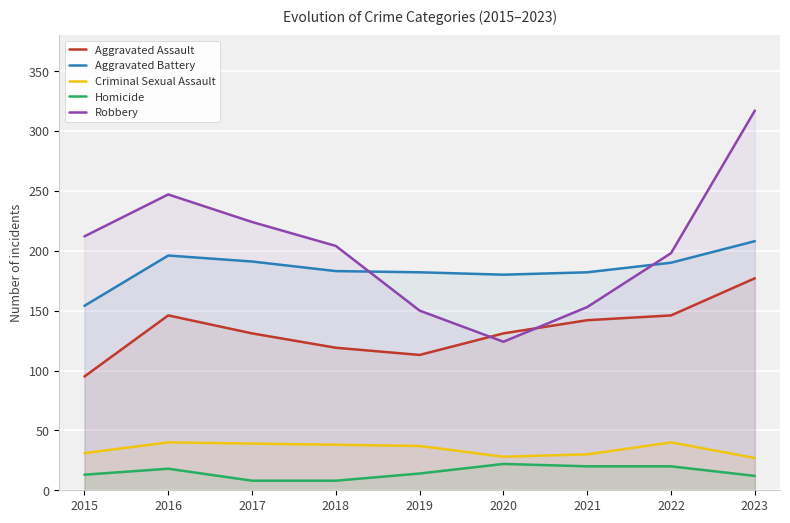

True or false: Aggravated Battery and Aggravated Assault cross at least once.

False